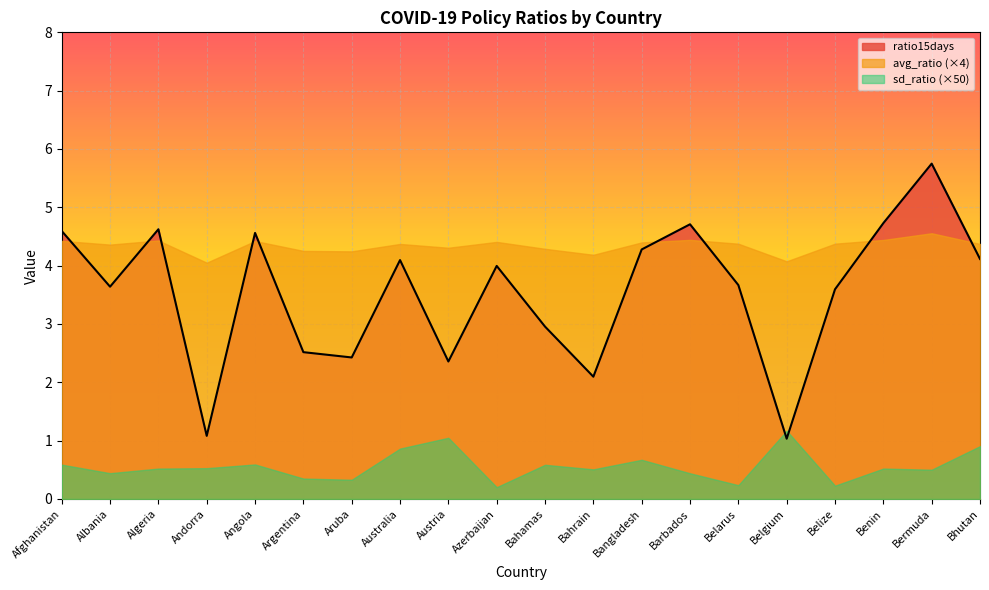

How many data points does each series have?

20